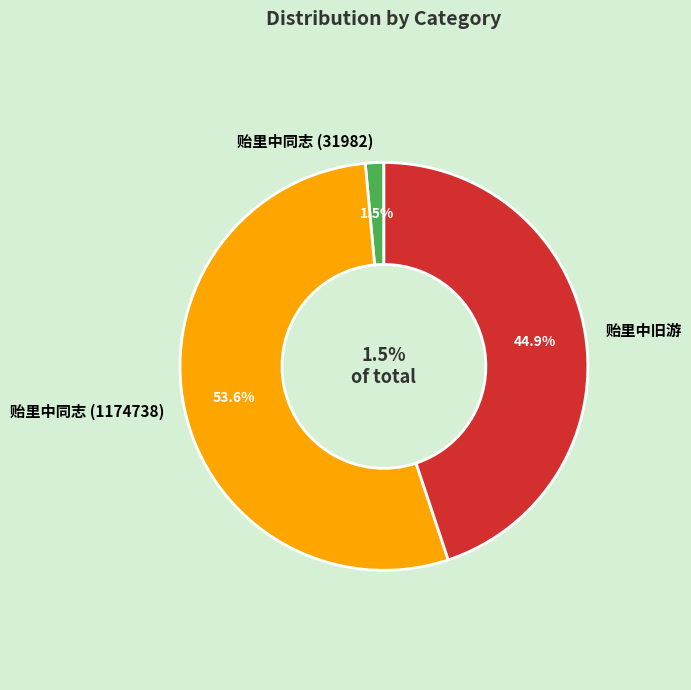

What is the change in value from 贻里中同志 (1174738) to 贻里中旧游?

-191690